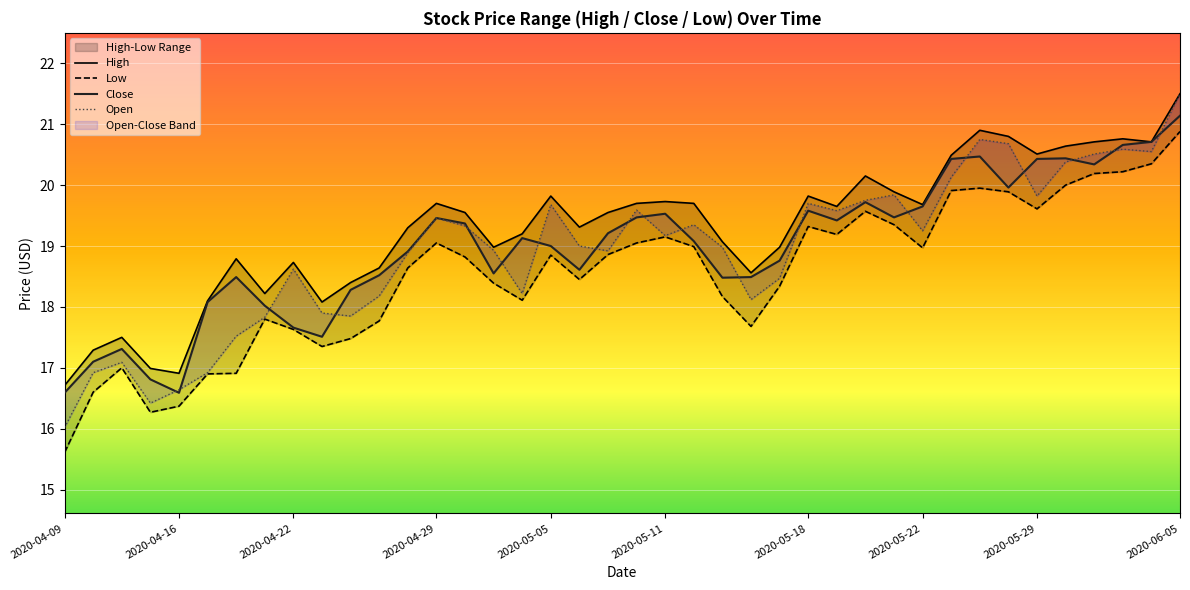

What is the average value?

19.3